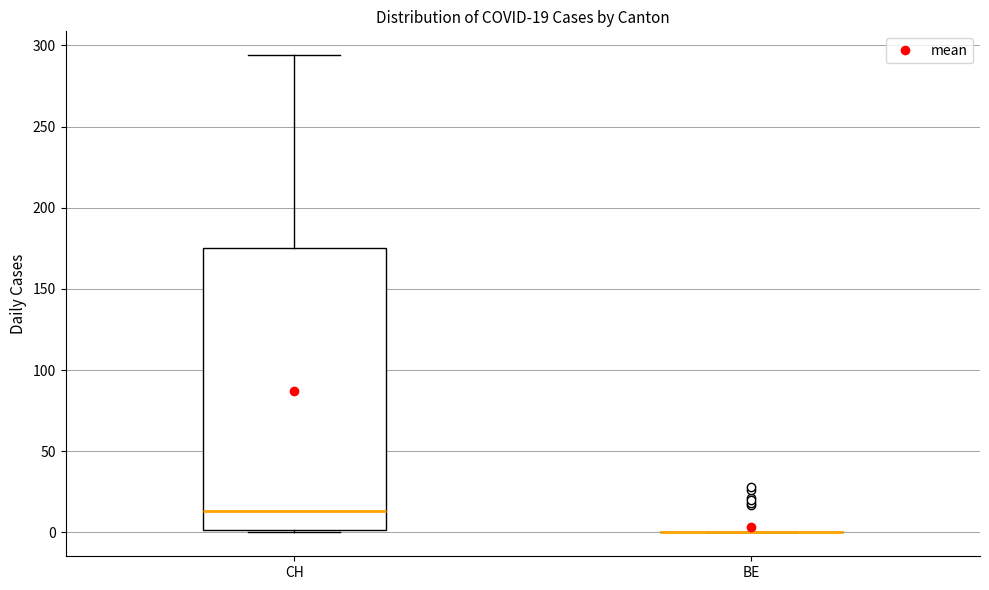

Comparing the boxes themselves (not the whiskers), which one is the tallest?

CH